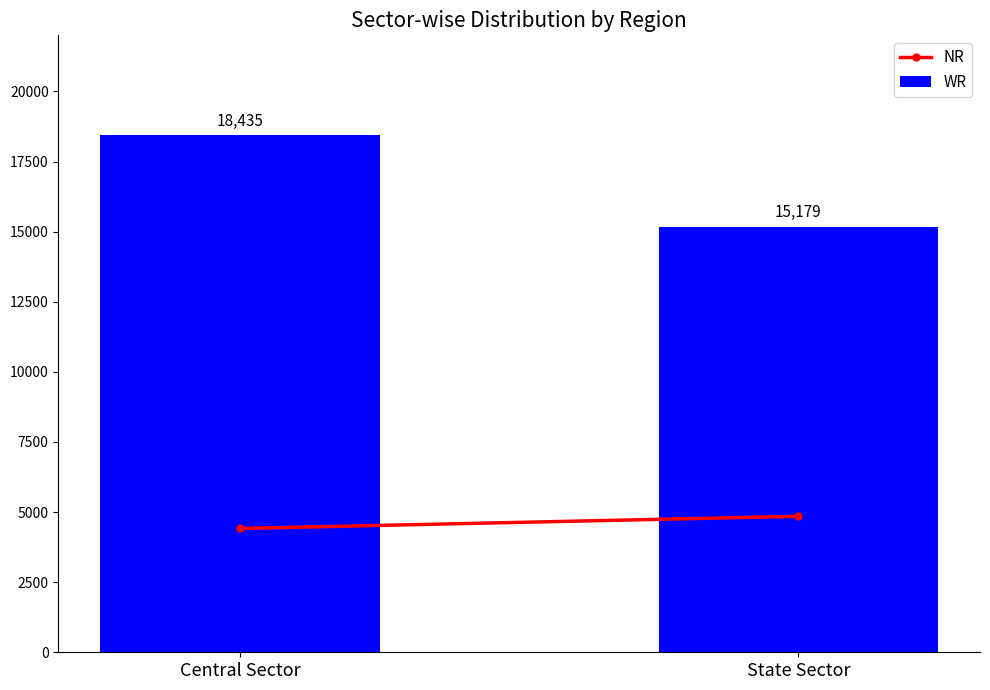

True or false: the data shows 18435 at Central Sector.

True